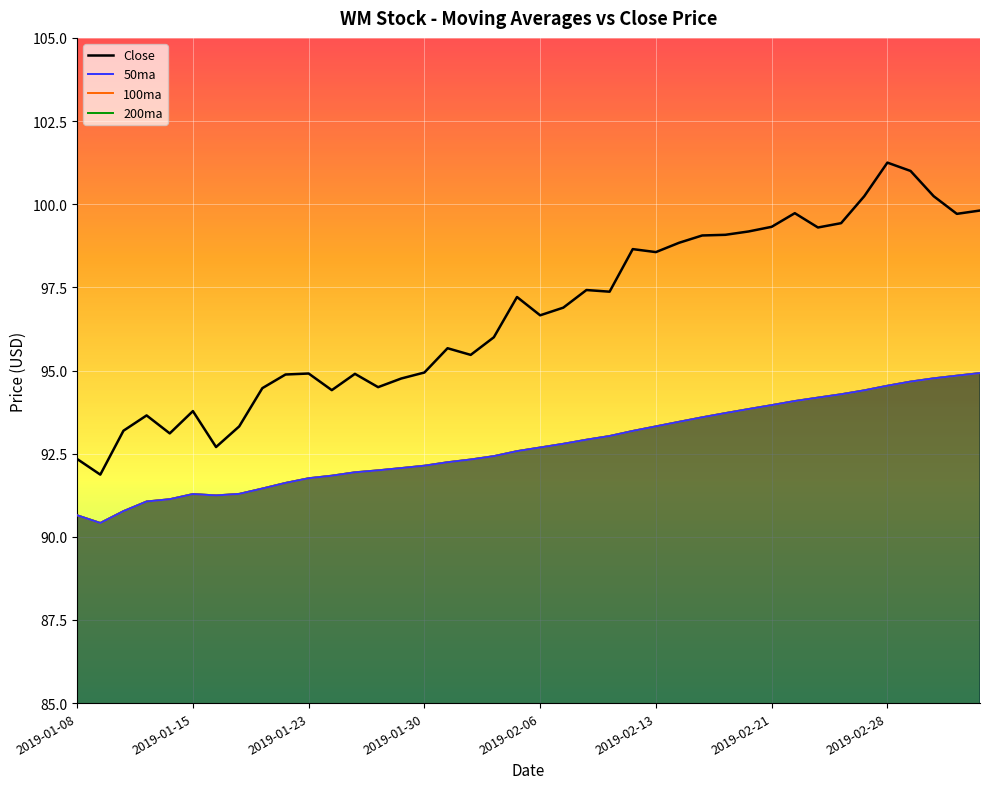

List the series in order of their peak value, highest first.

Close, 50ma, 100ma, 200ma